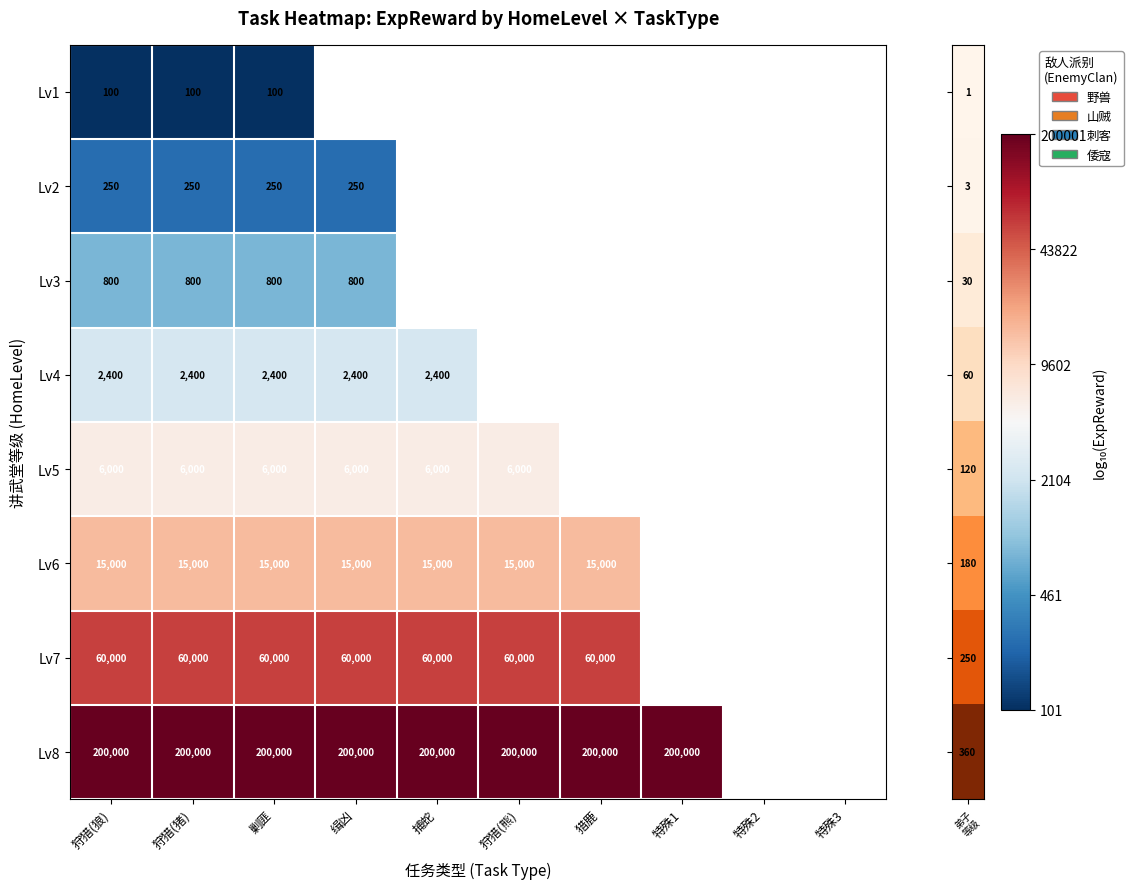

At how many categories does at least one series exceed 4?

8